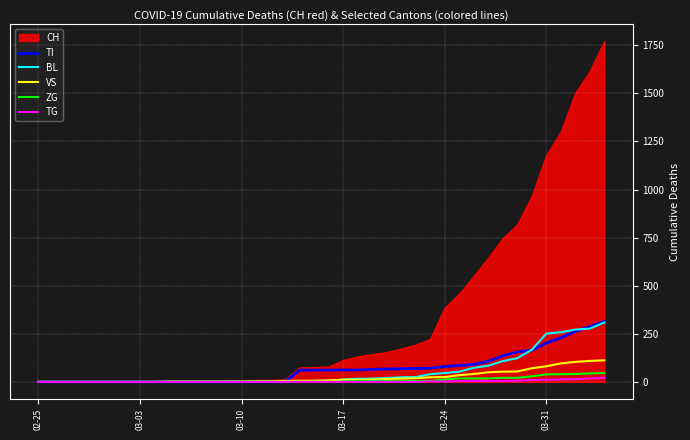

Which series ends up on top after the final intersection of VS and BL?

BL